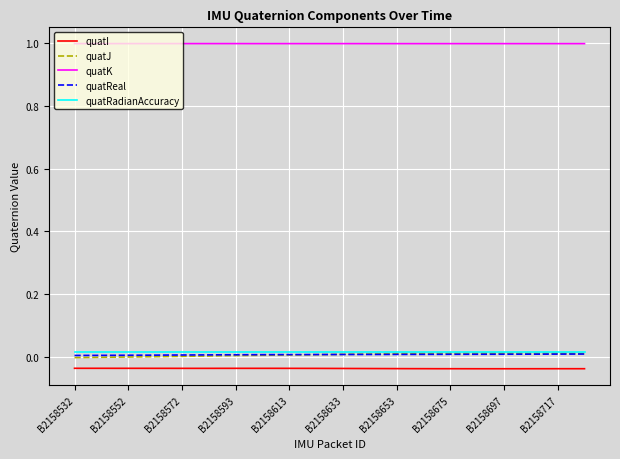

Count the quatReal values in the range 0 to 1.

39